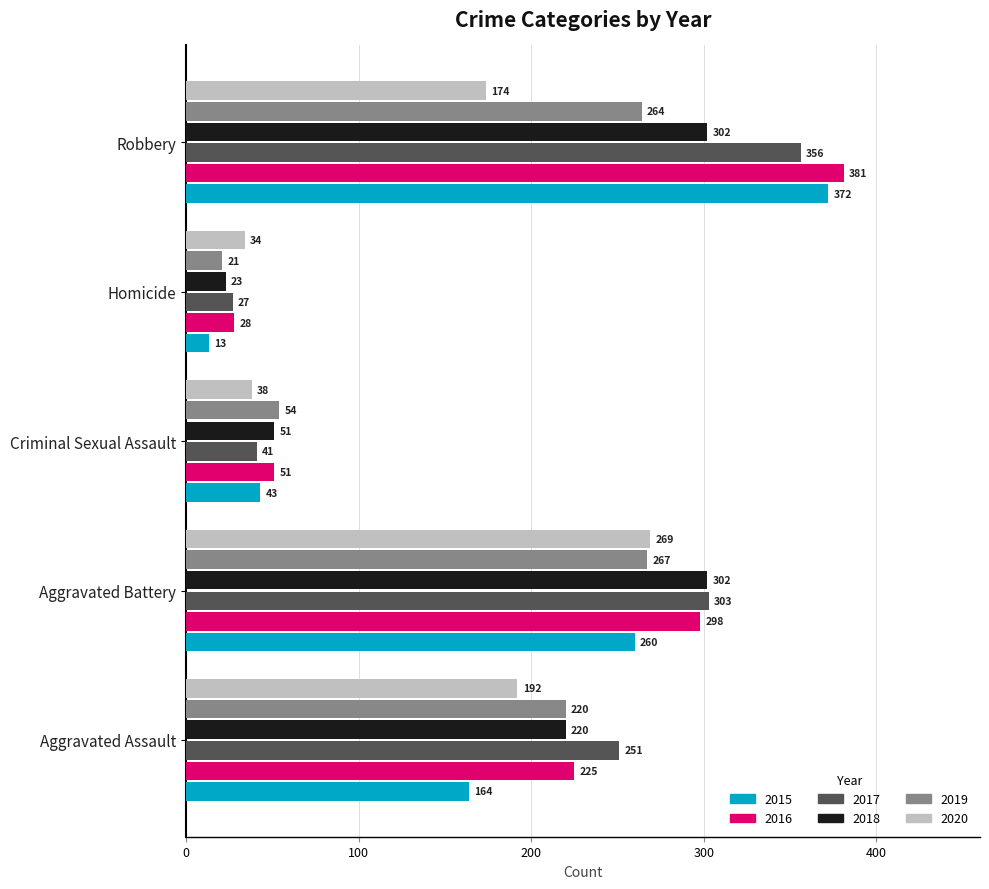

Which label corresponds to the smallest value in the chart?

Homicide